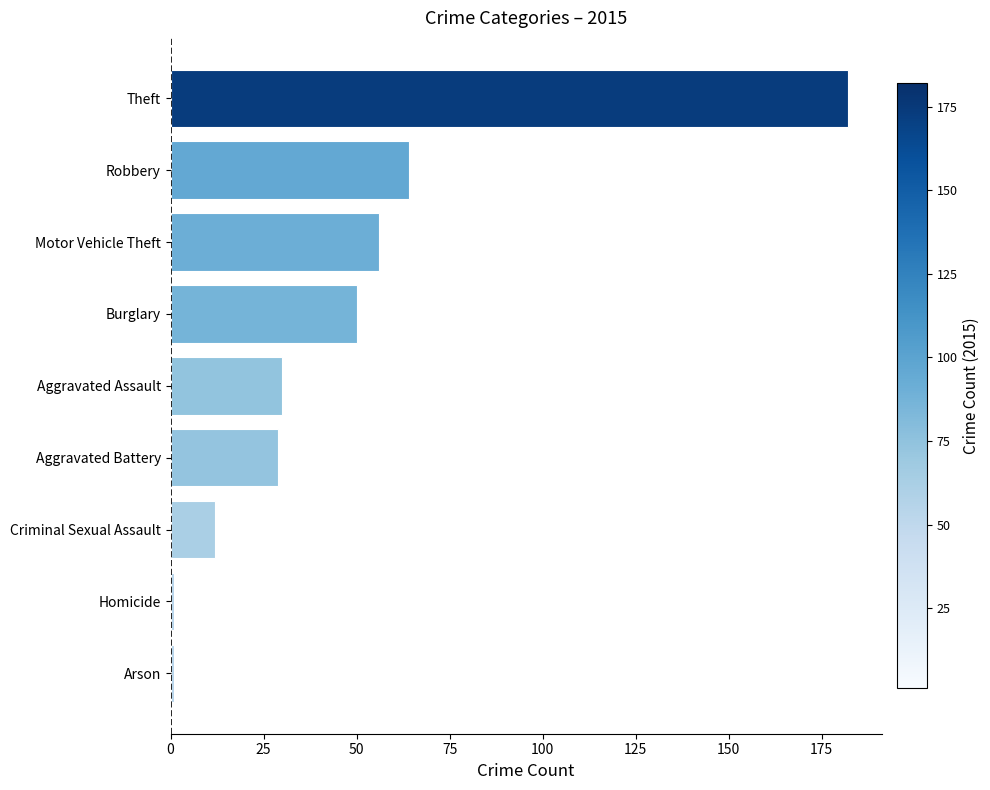

Reading bottom to top, extract all data points from this chart.

1	1	12	29	30	50	56	64	182